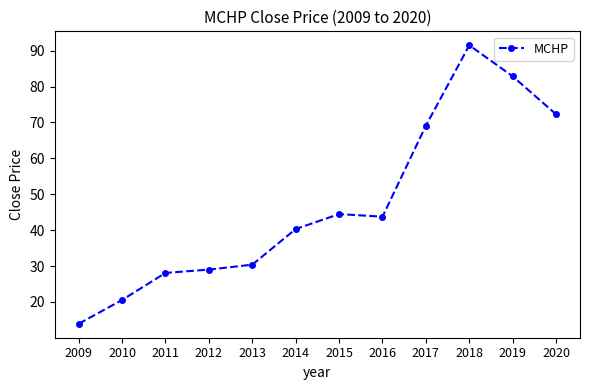

What is the difference between the maximum and second lowest values?

71.0